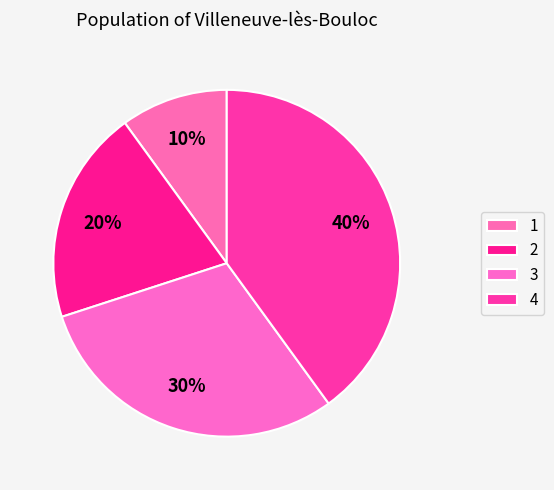

Do 3 and 2 together represent more than half of the pie?

No